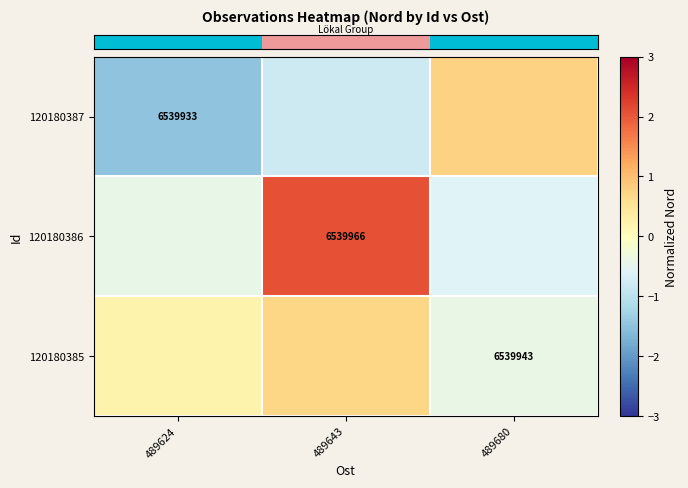

At which category is the sum across all series the highest?

489643